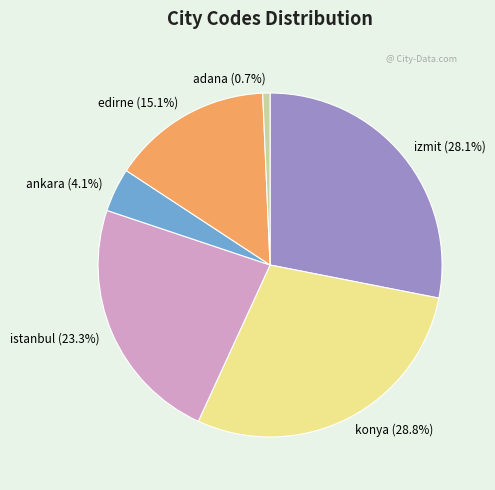

Is the sum of istanbul and edirne greater than half?

No